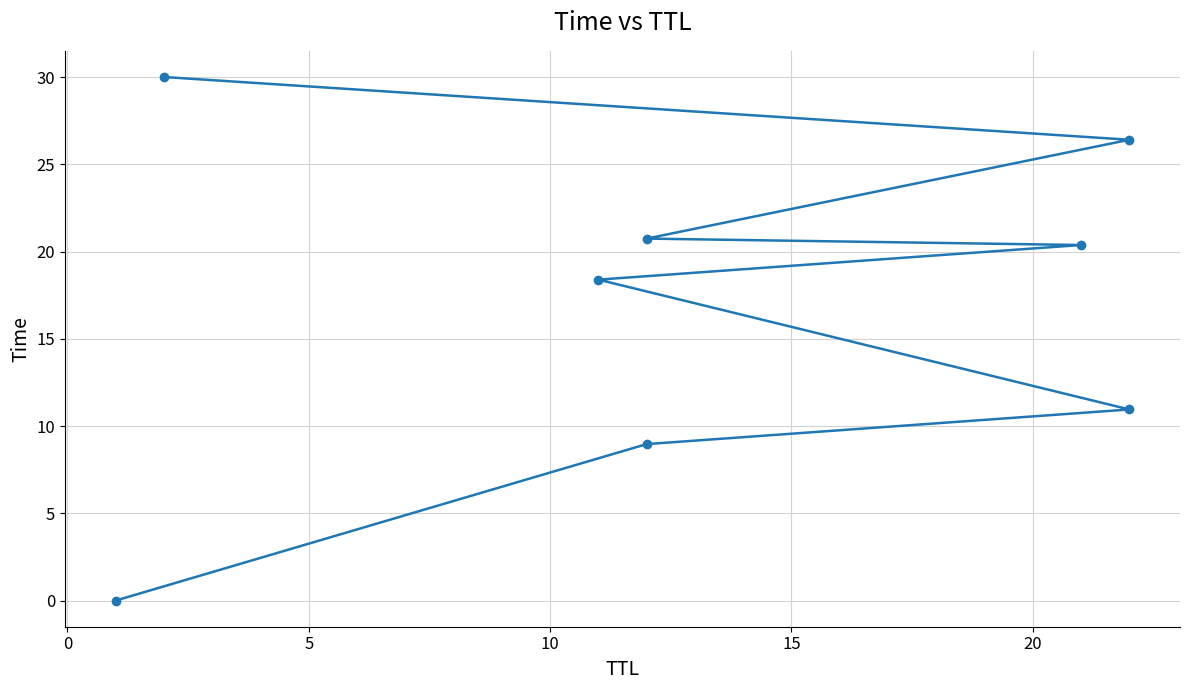

Reading right to left, list all the values displayed in this chart.

30.0	26.4	20.7	20.4	18.4	10.9	9.0	0.0